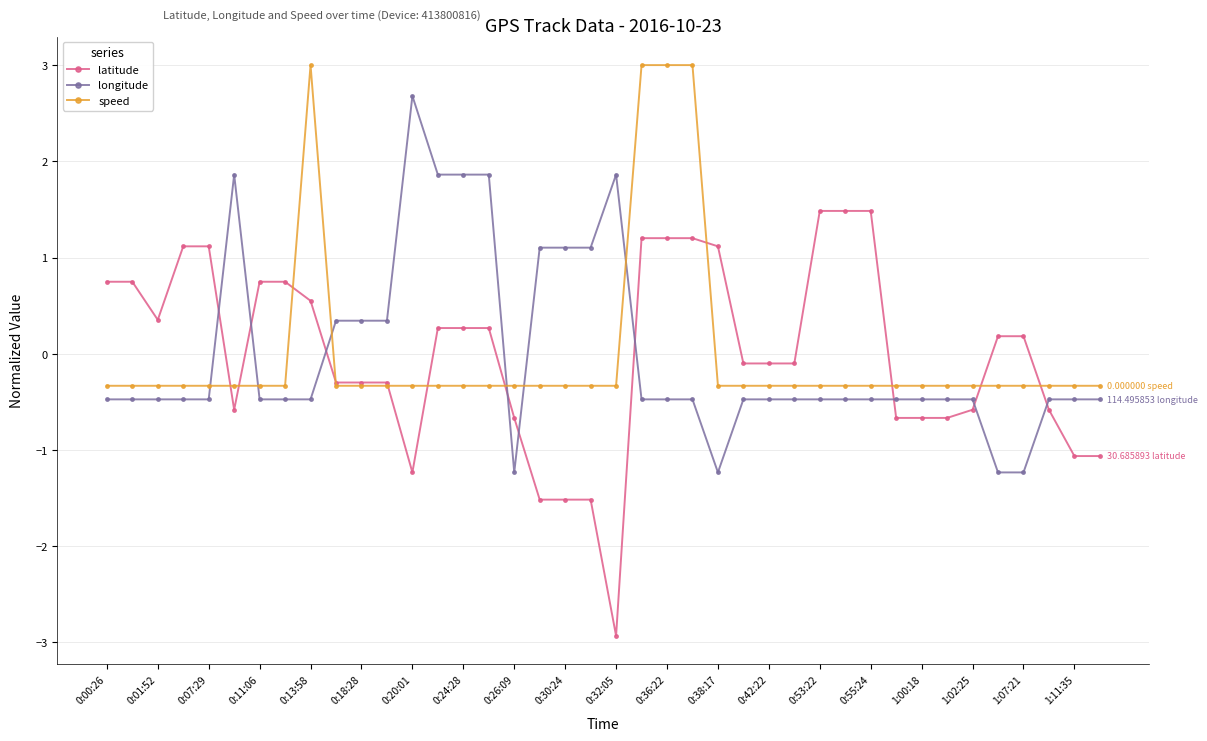

At how many categories does at least one series exceed 2?

5